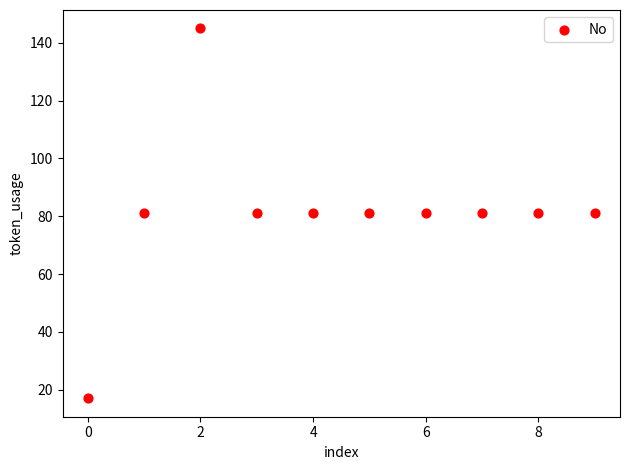

What is the range of Y values (max minus min)?

128